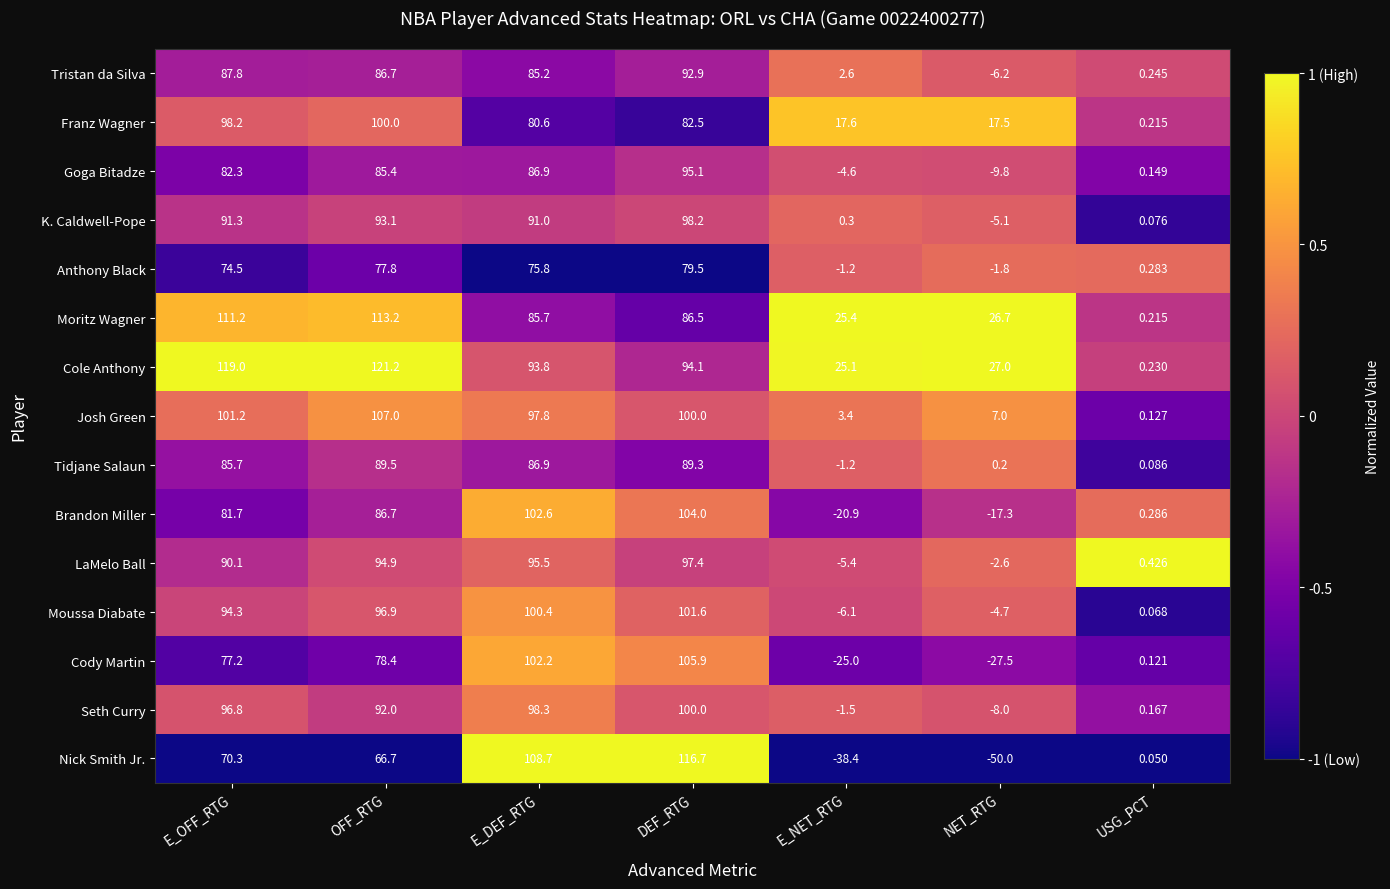

How many data points in LaMelo Ball are above 90?

4